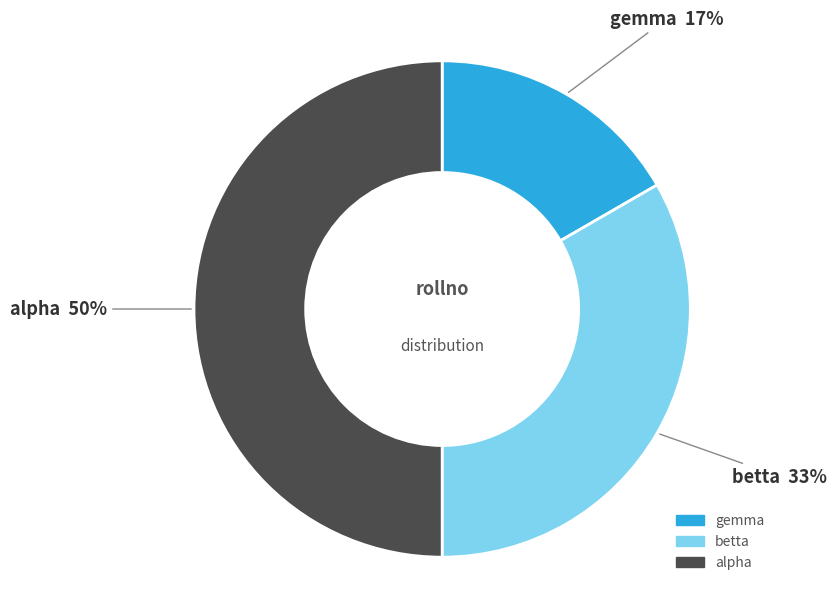

To the nearest percent, what is the difference between the alpha and gemma slice percentages?

33%